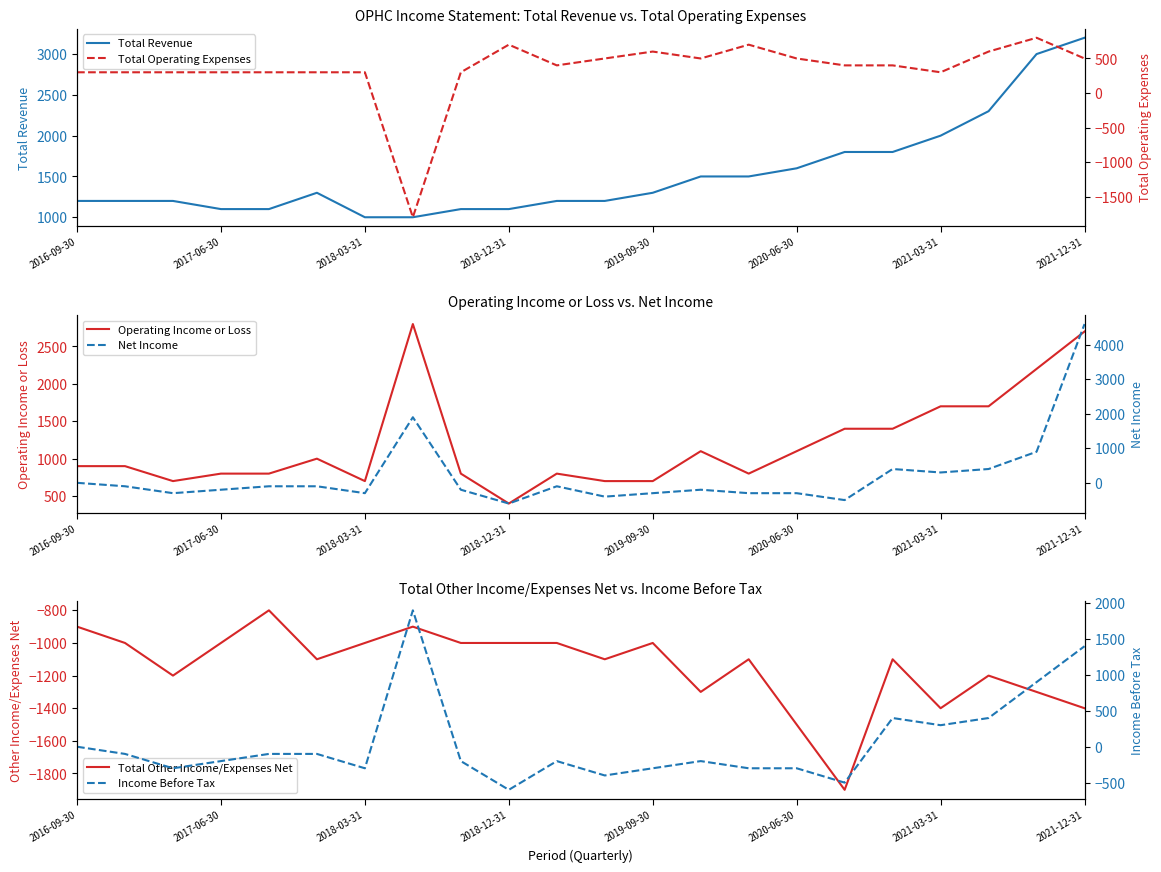

True or false: Income Before Tax and Net Income intersect in this chart.

False